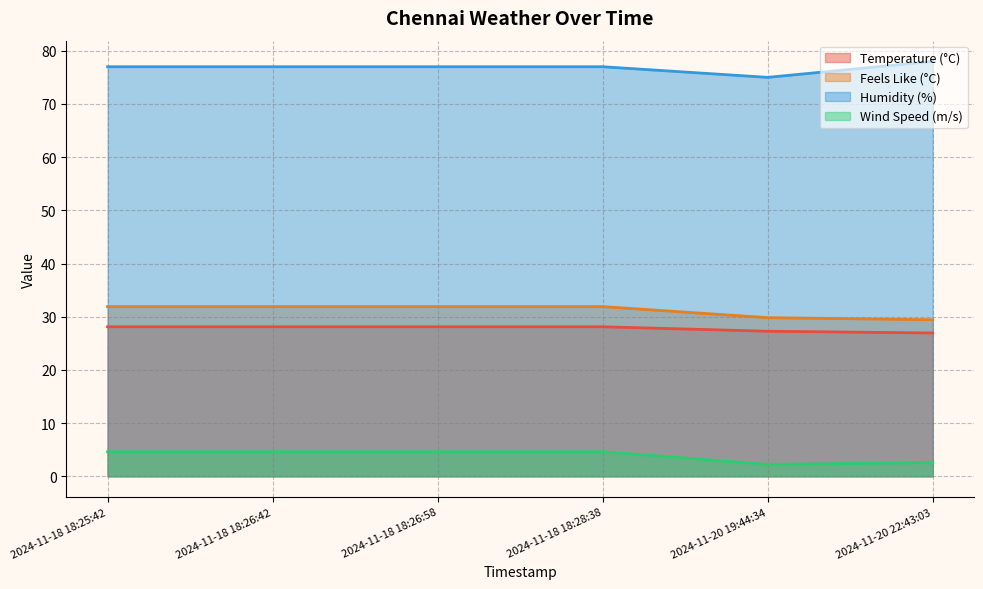

Is the value of Feels Like (°C) at 2024-11-18 18:25:42 greater than the value of Temperature (°C) at 2024-11-18 18:28:38?

Yes